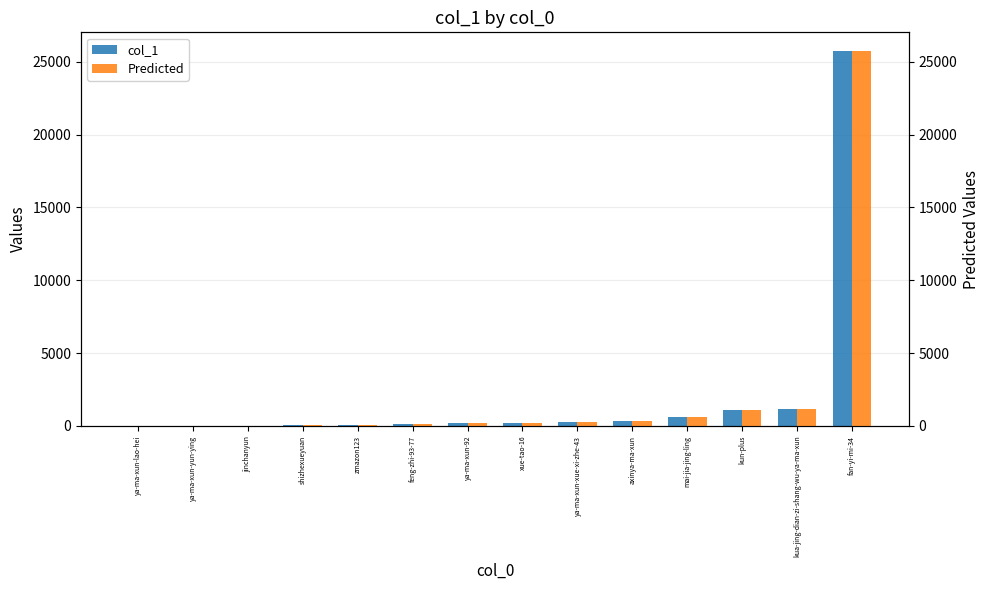

Reading left to right, what are all the values shown in this chart?

col_1: 1	18	28	34	66	105	207	223	253	353	586	1119	1140	25728
Predicted: 1	18	28	34	66	105	207	223	253	353	586	1119	1140	25728